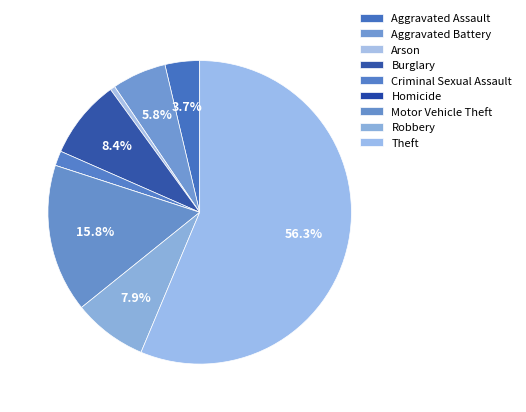

To the nearest percent, what is the difference between the Homicide and Motor Vehicle Theft slice percentages?

16%